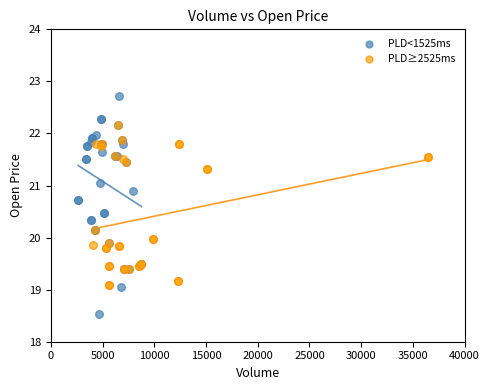

Which series contains the highest Y value?

PLD<1525ms